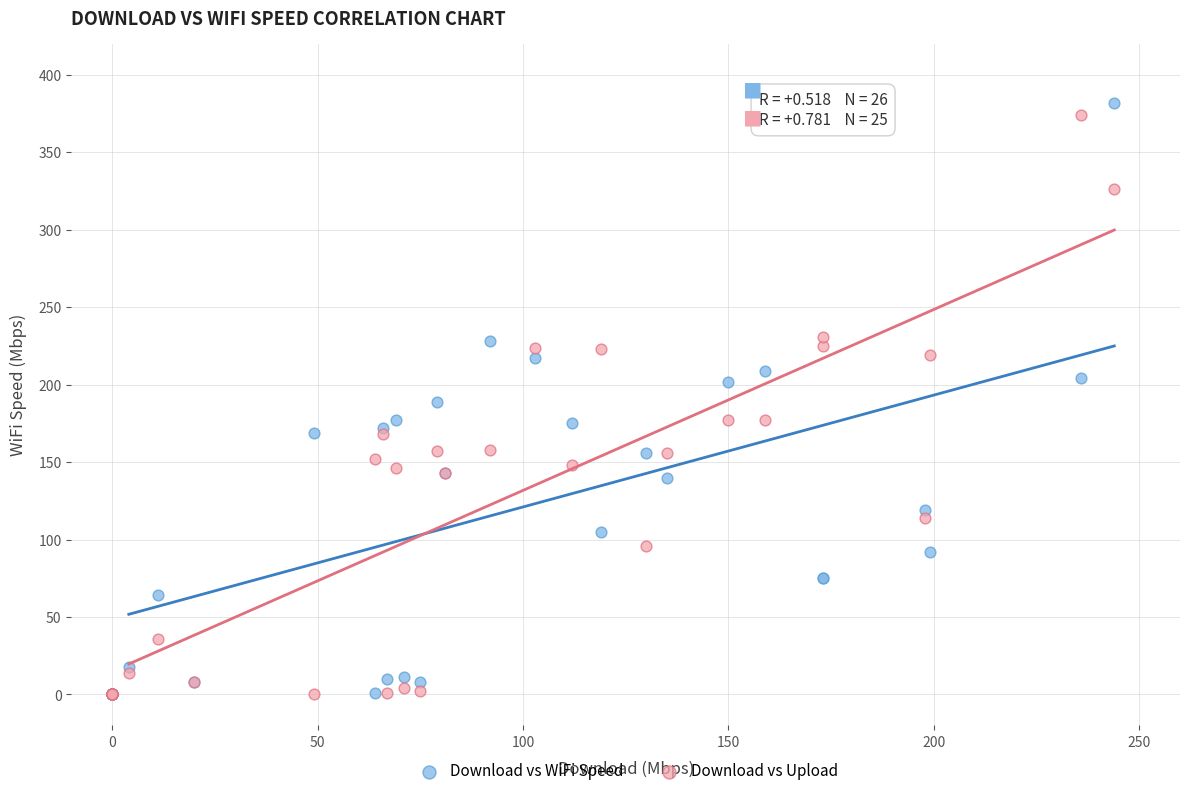

What are all the series names shown in the legend?

Download vs WiFi Speed, Download vs Upload